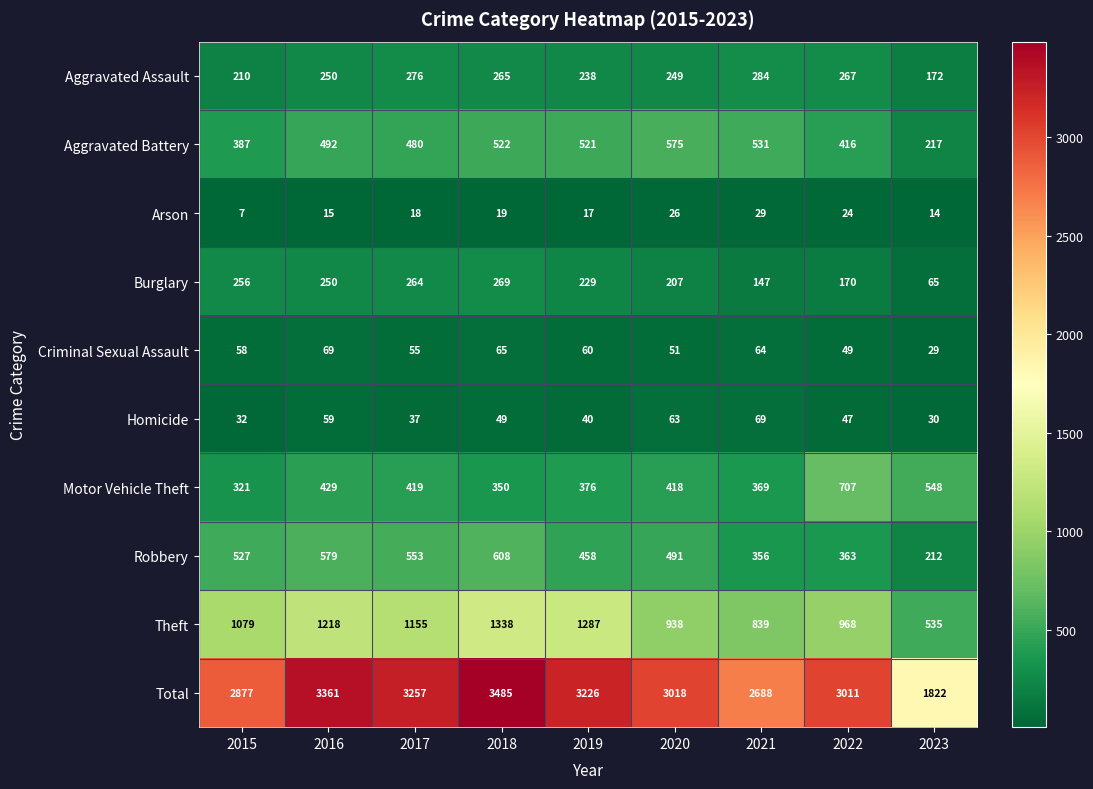

Rank the series at 2018 from lowest to highest value.

Arson, Homicide, Criminal Sexual Assault, Aggravated Assault, Burglary, Motor Vehicle Theft, Aggravated Battery, Robbery, Theft, Total